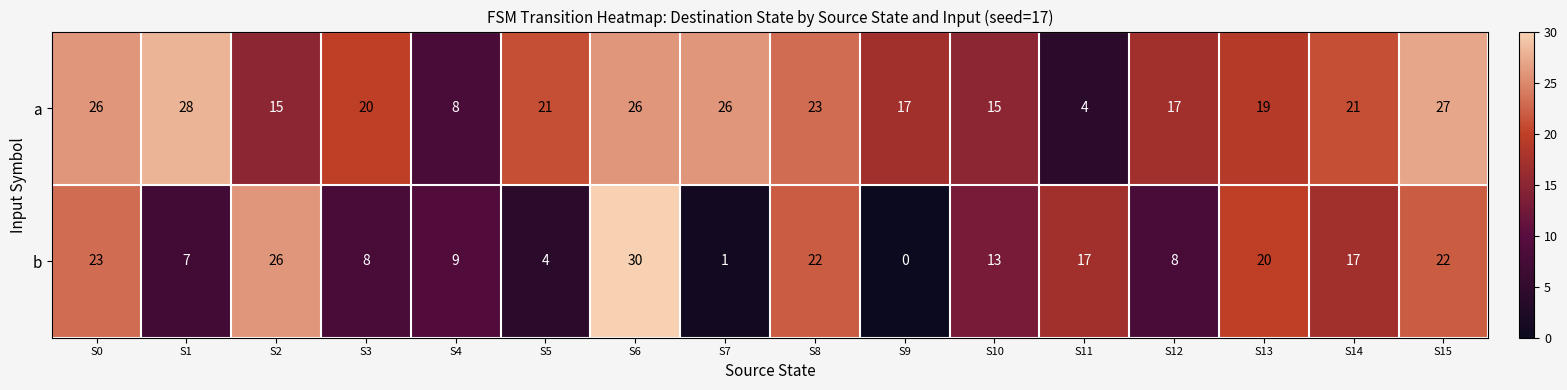

List the series in order of their overall mean, lowest first.

b, a